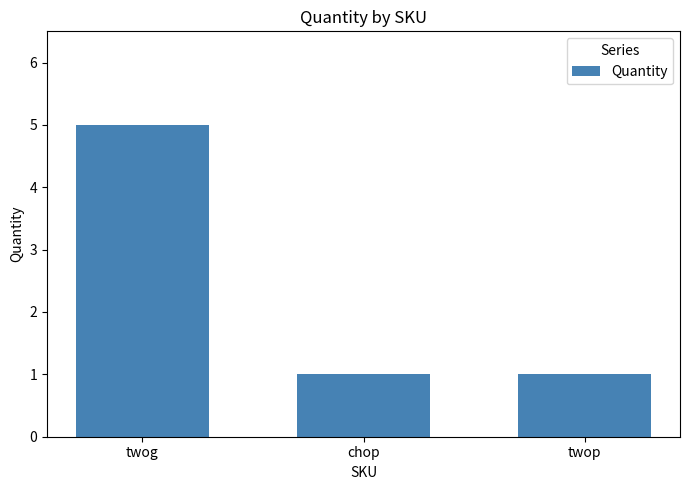

Which has a higher value, twop or twog?

twog